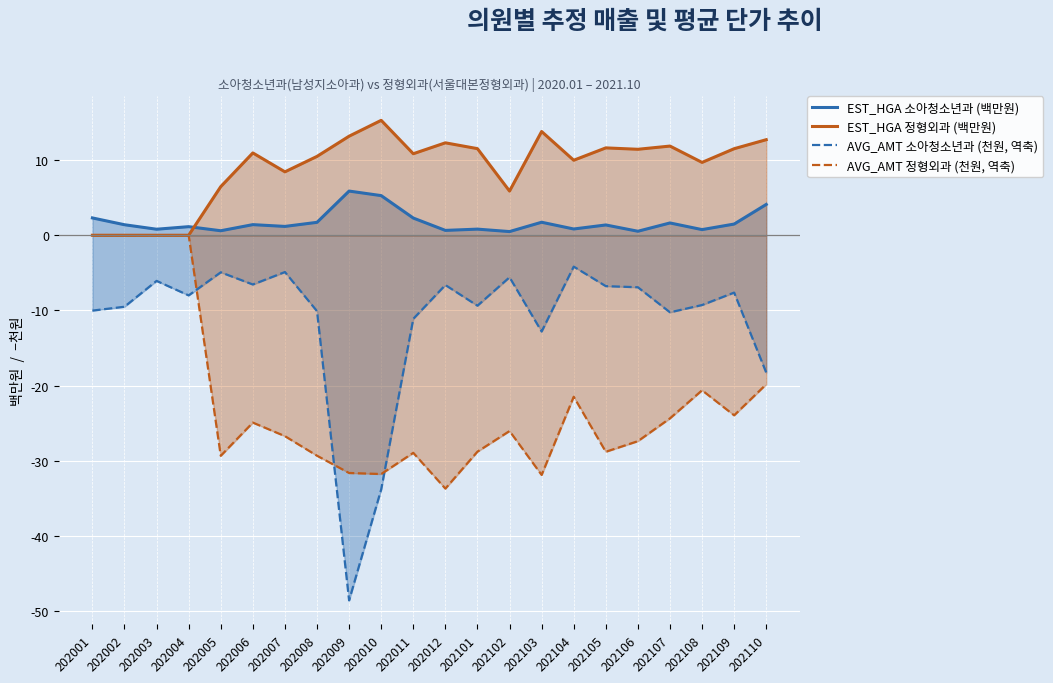

What is the smallest value displayed?

-48.5